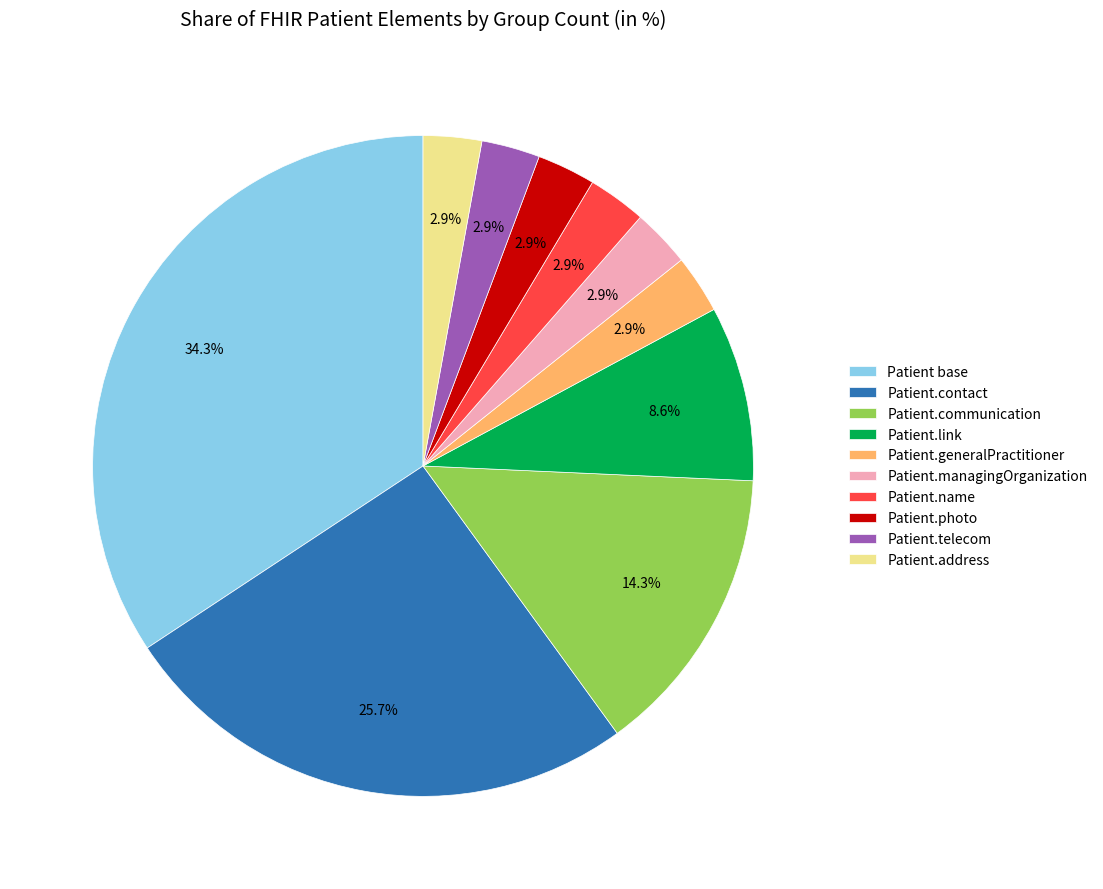

Does any single category account for the majority?

No